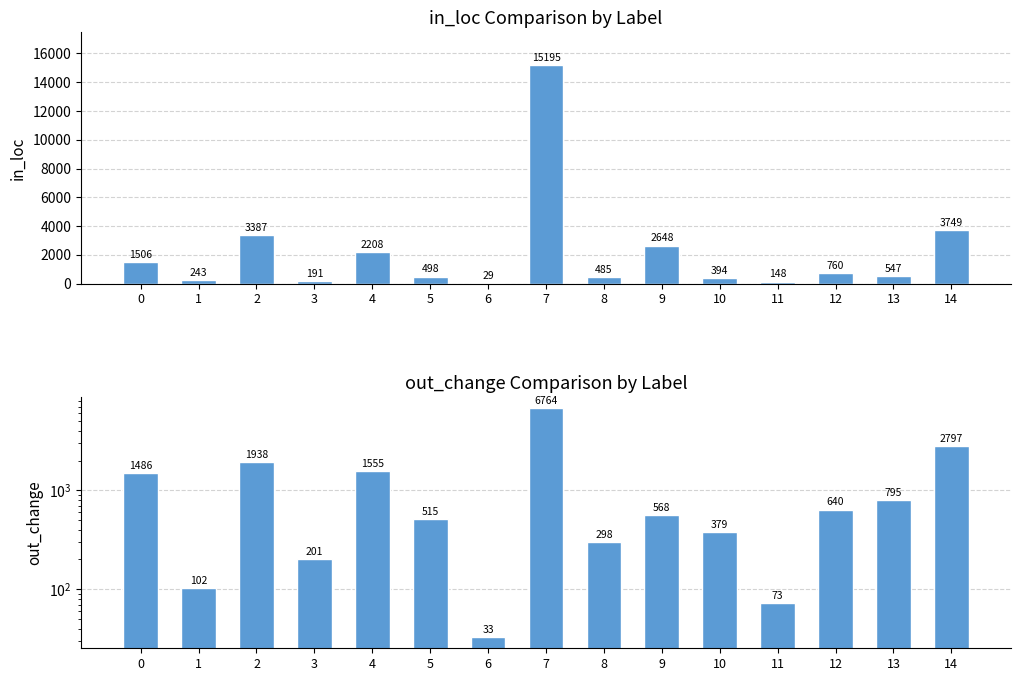

What is the maximum value shown in the chart?

15195